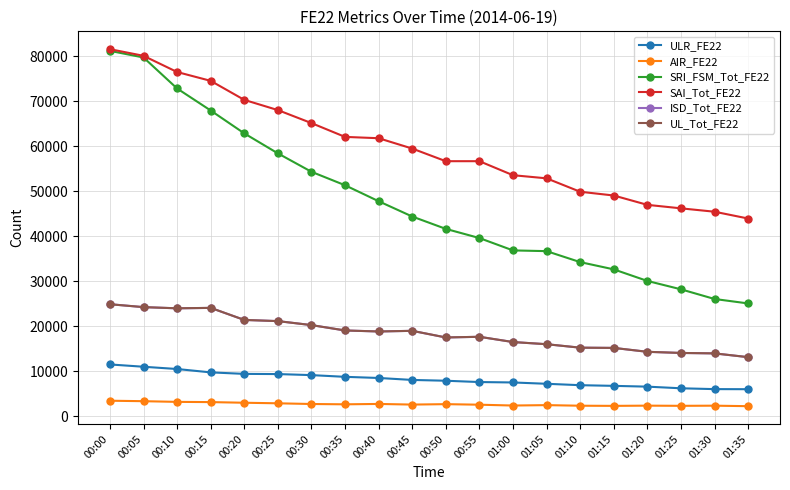

Which series changed the most between 00:45 and 01:00?

SRI_FSM_Tot_FE22